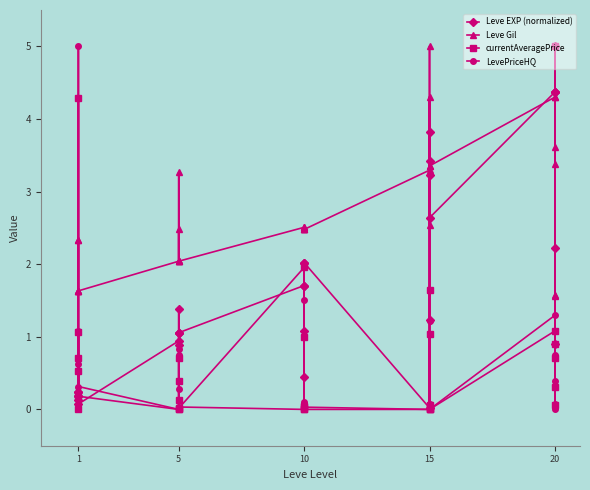

The LevePriceHQ series shows 2.9 at 10. True or false?

False